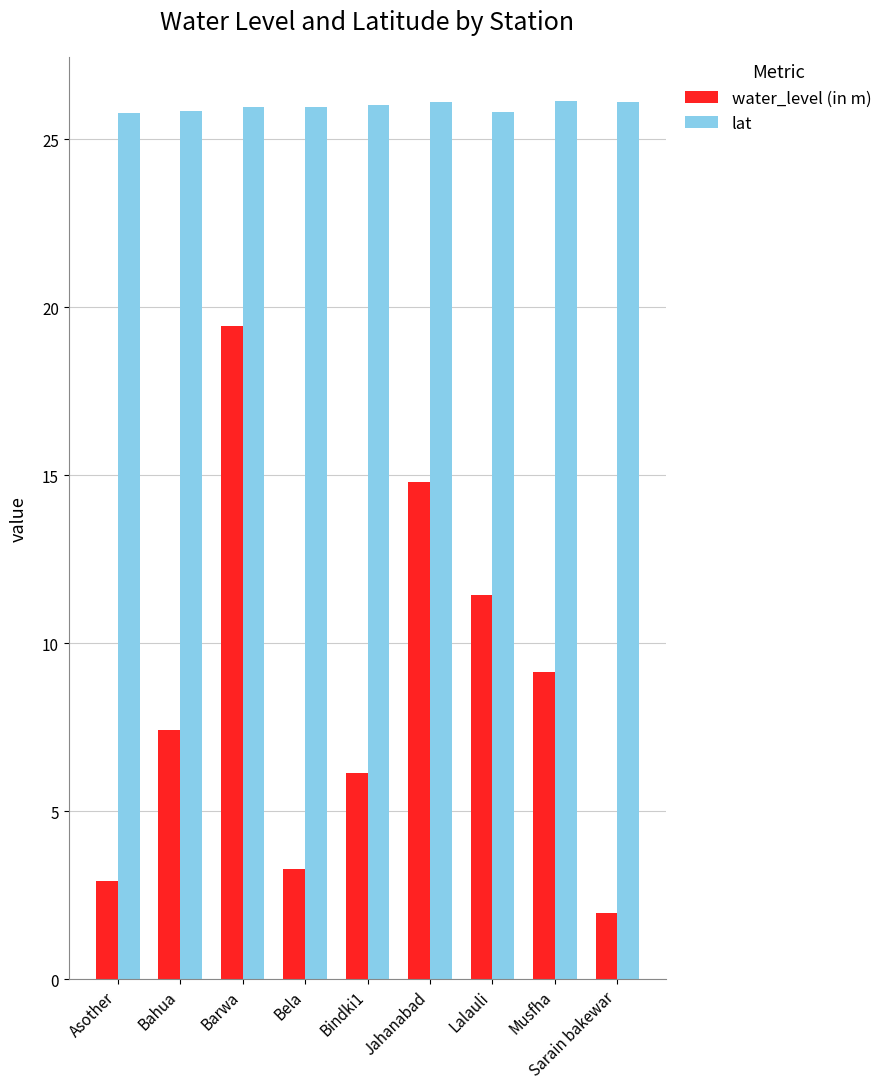

What position from the right is Sarain bakewar?

1